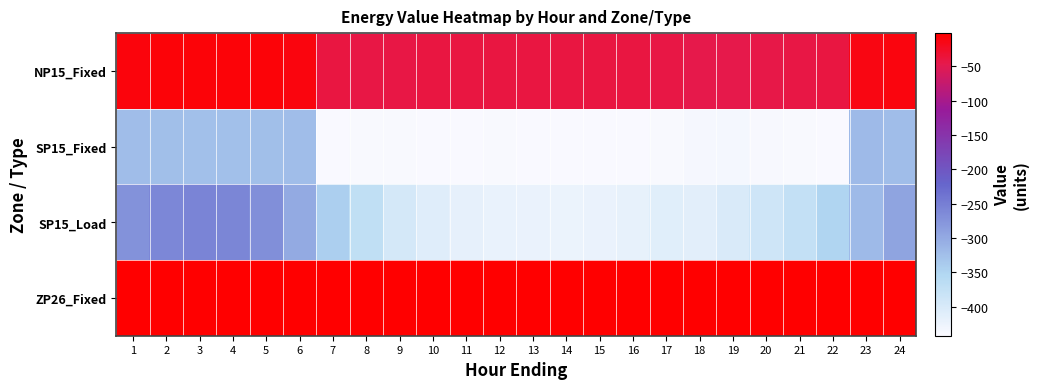

Between 14 and 21, which is larger?

14